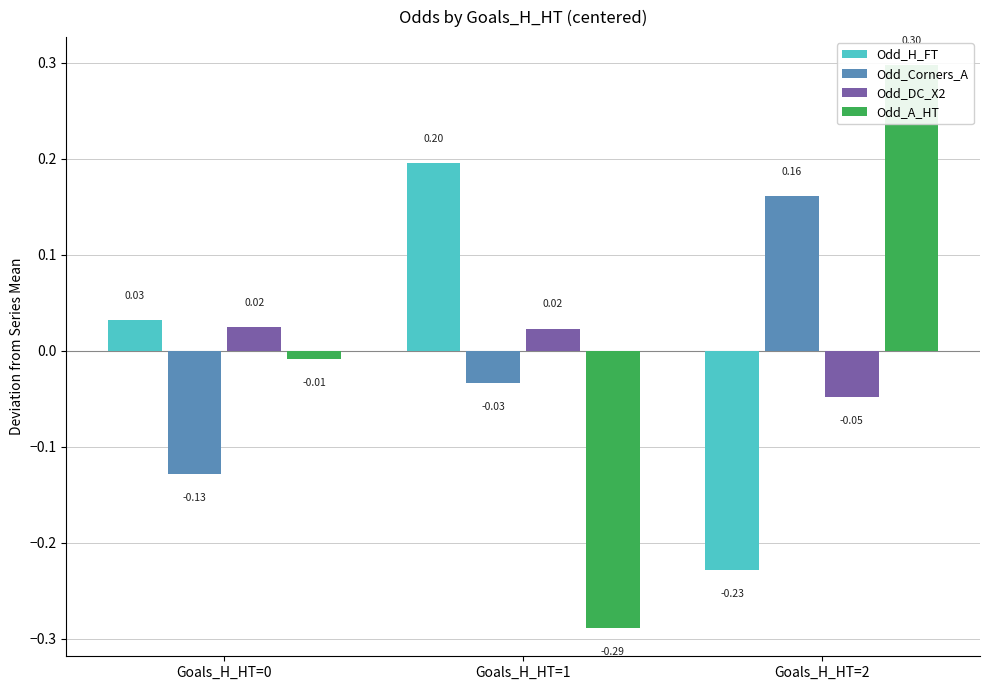

Count the Odd_Corners_A values in the range 0 to 1.

1